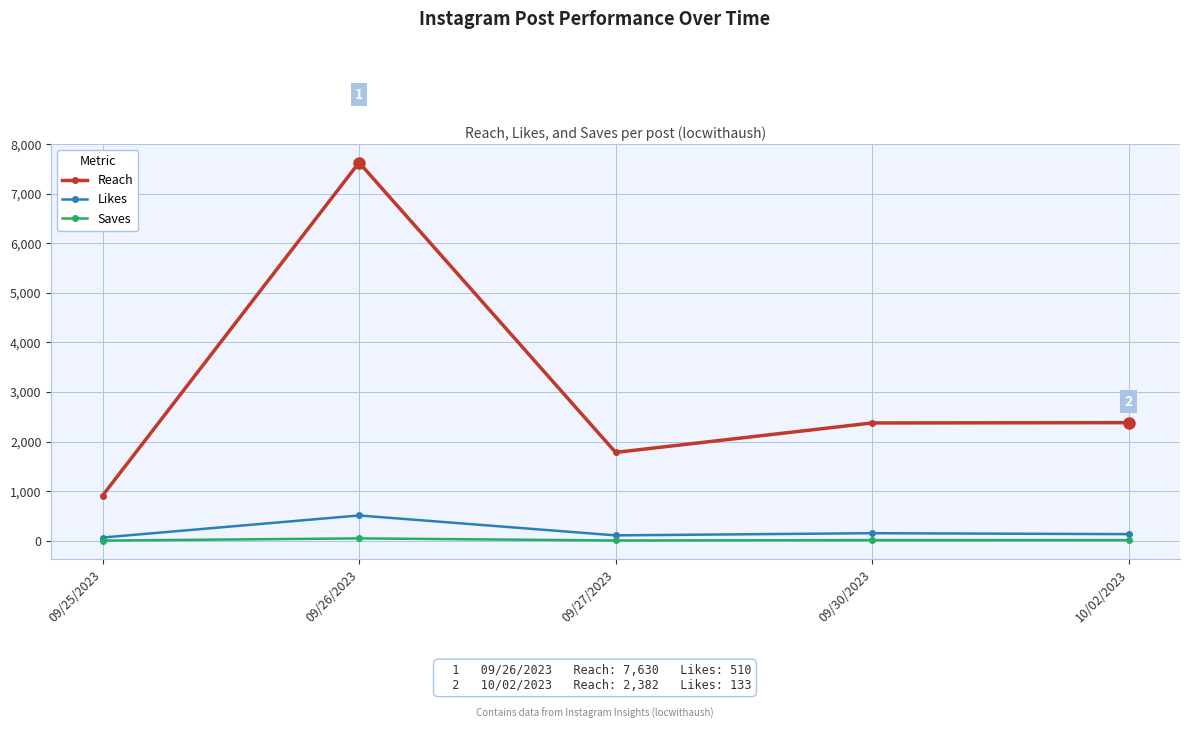

What is the average value of the Saves series?

16